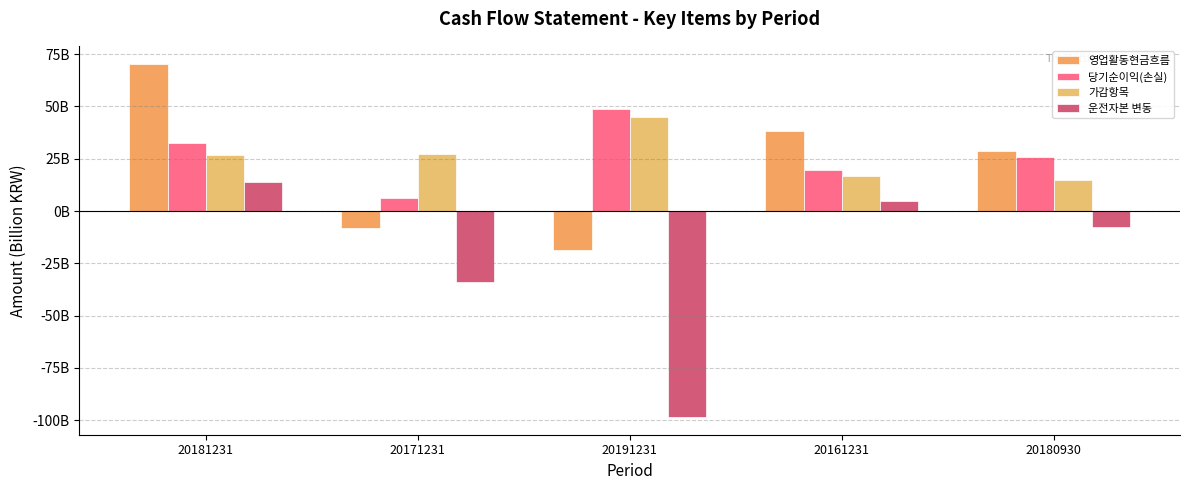

Are the bars horizontal?

No